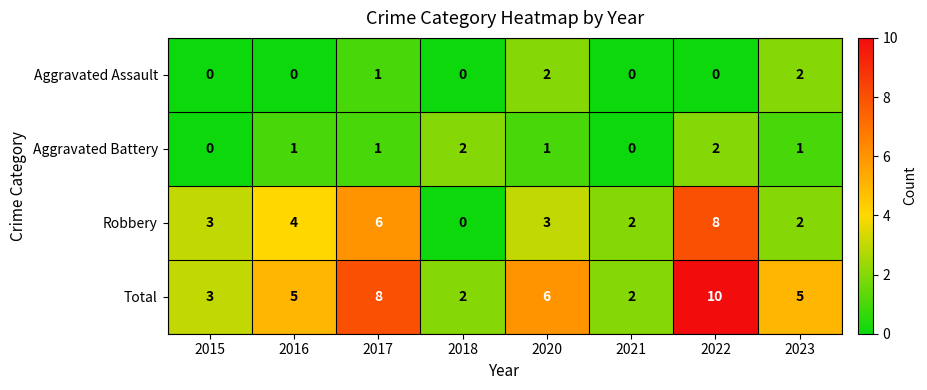

Is it true that Aggravated Assault equals 0 at 2016?

True